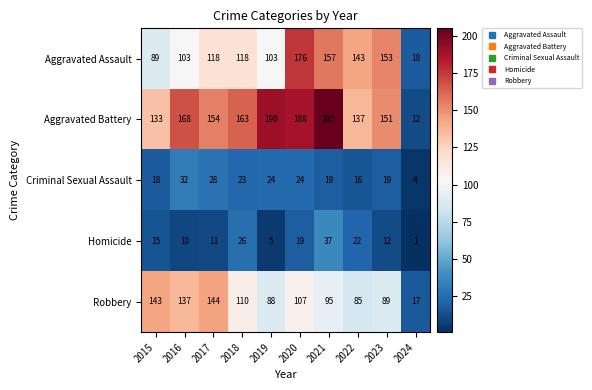

At which category does the chart reach its peak across all series?

2021